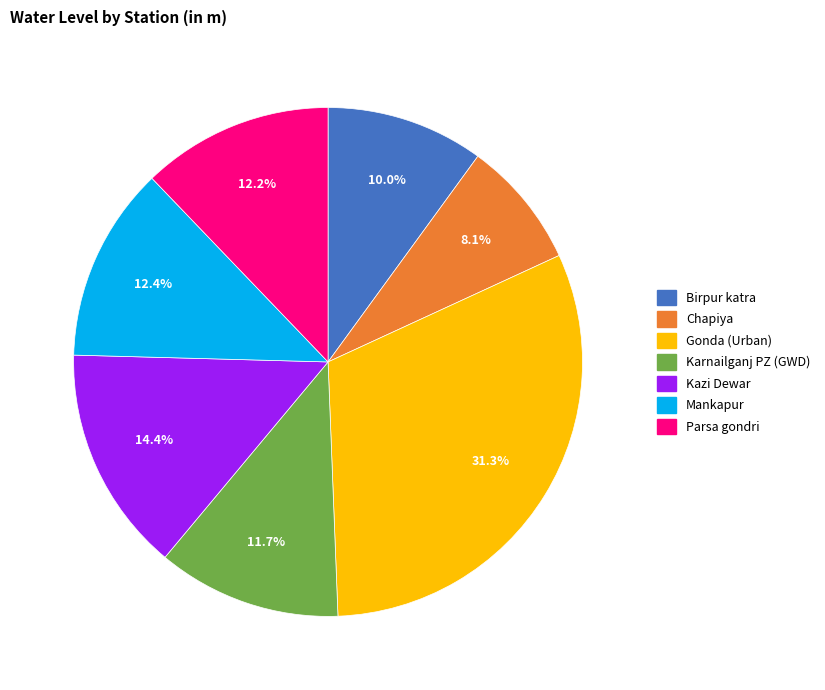

Combined, do Birpur katra and Mankapur account for over 50%?

No